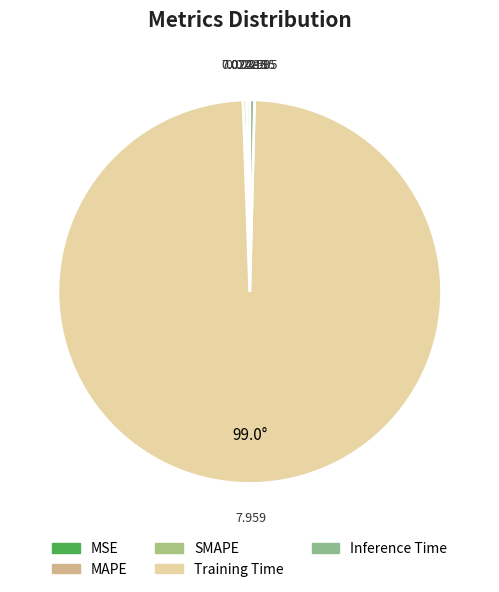

Is it true that MAPE is 0% of the pie?

True